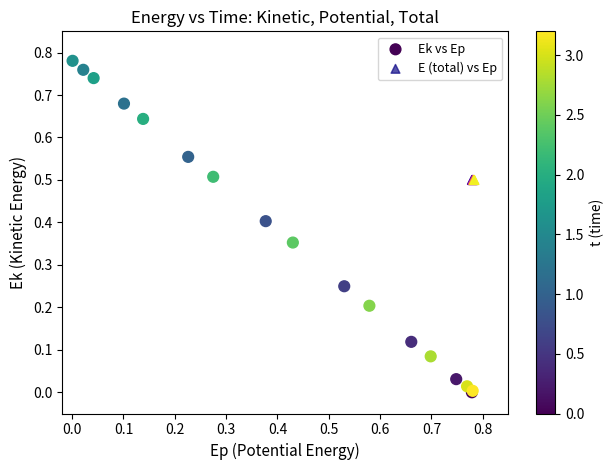

What are all the series names shown in the legend?

Ek vs Ep, E (total) vs Ep